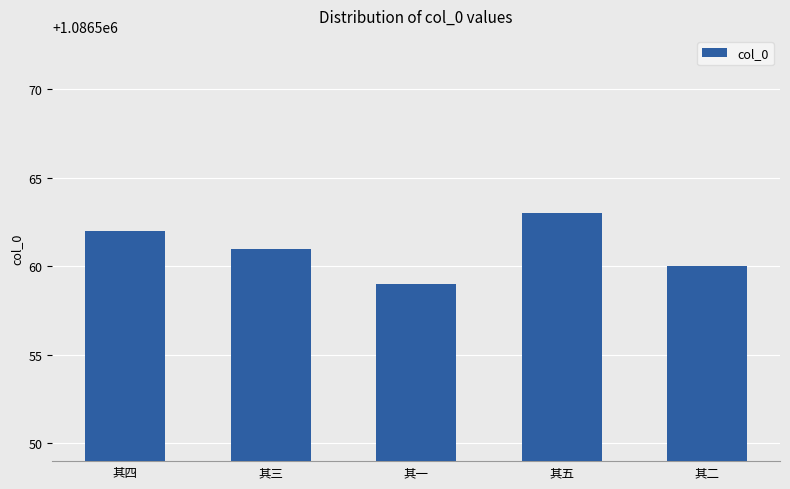

What is the greatest value displayed?

1086563